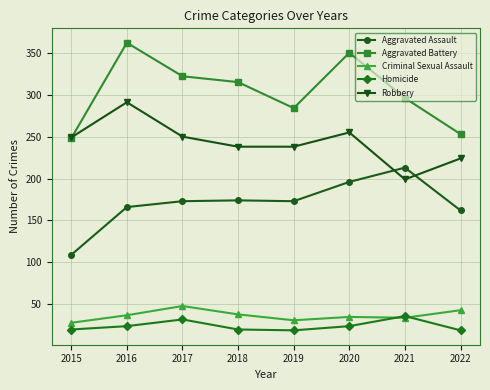

True or false: Criminal Sexual Assault has a value of 58 at 2022.

False